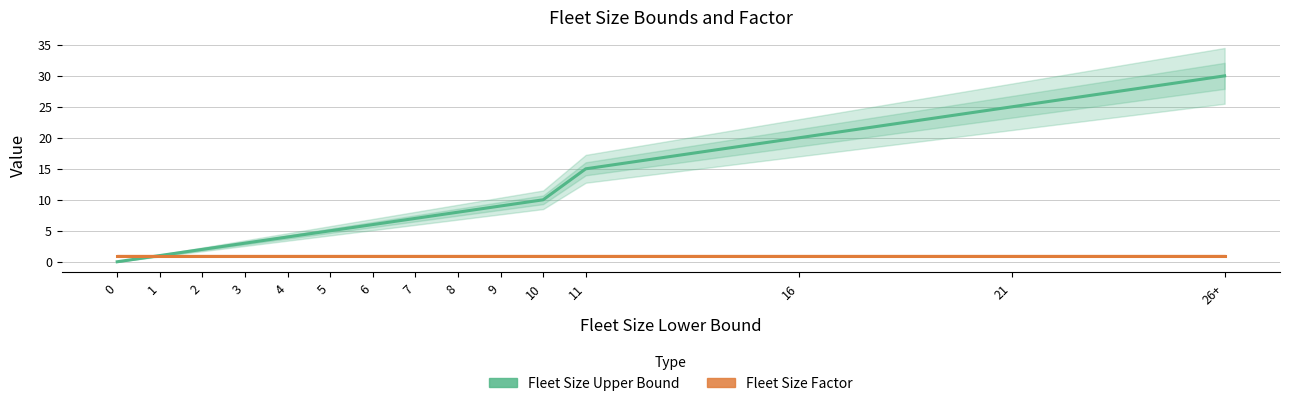

What is the approximate value of Fleet Size Factor at 8?

1